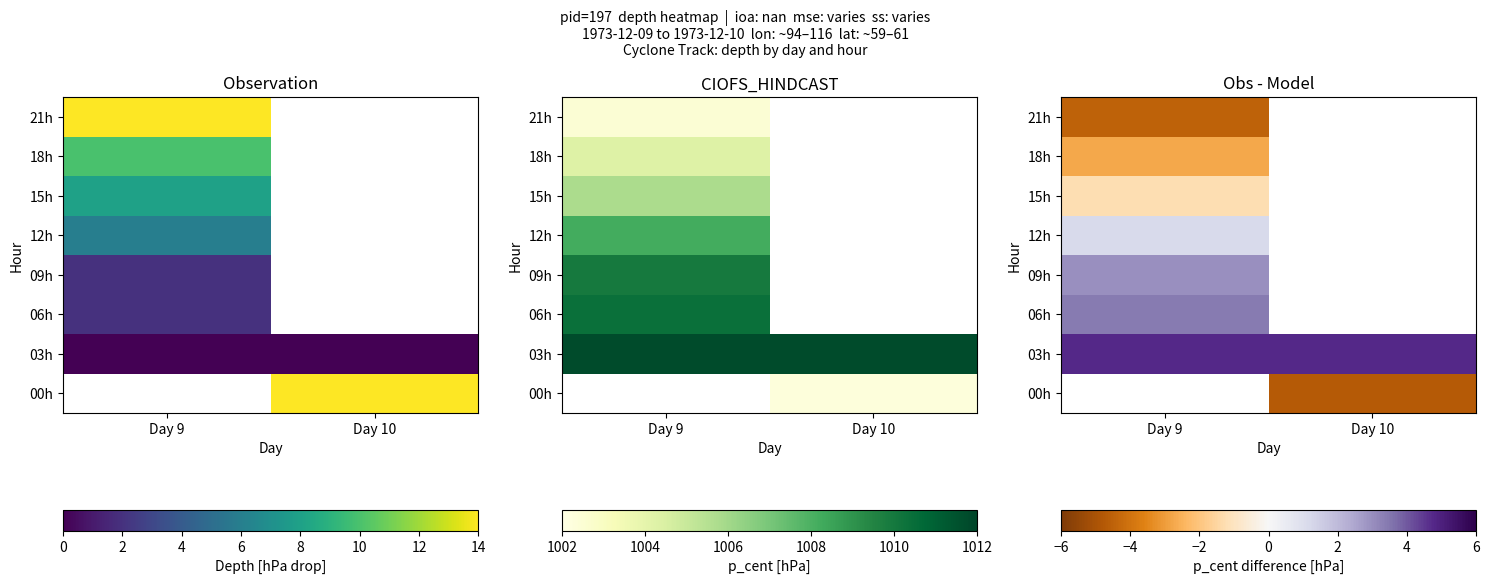

What is the maximum value for 21h?

-4.5